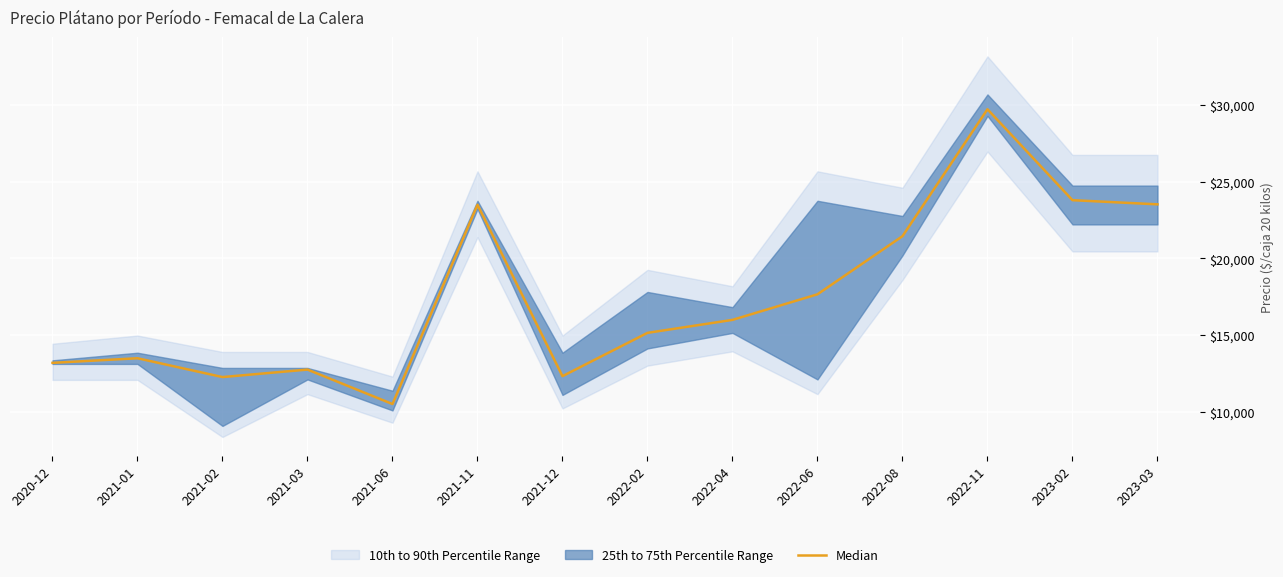

How many lines are shown in the chart?

1